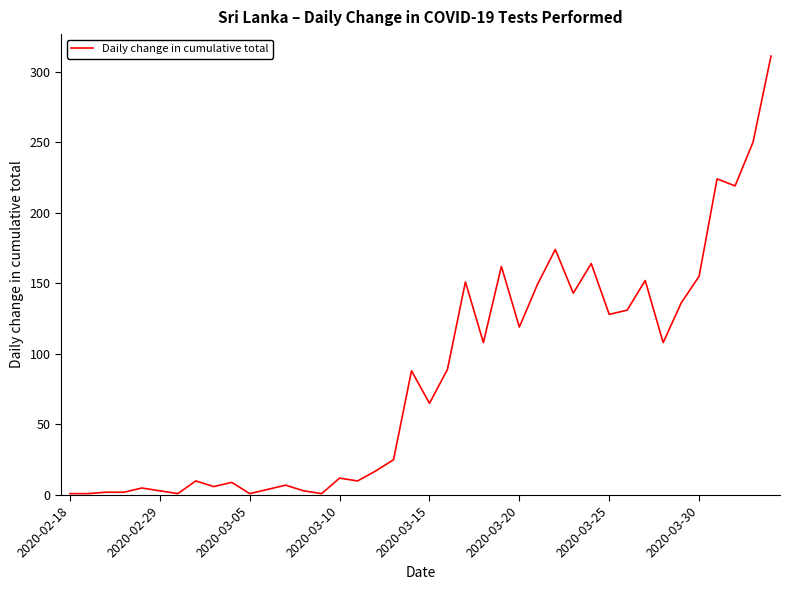

What is the greatest value displayed?

311